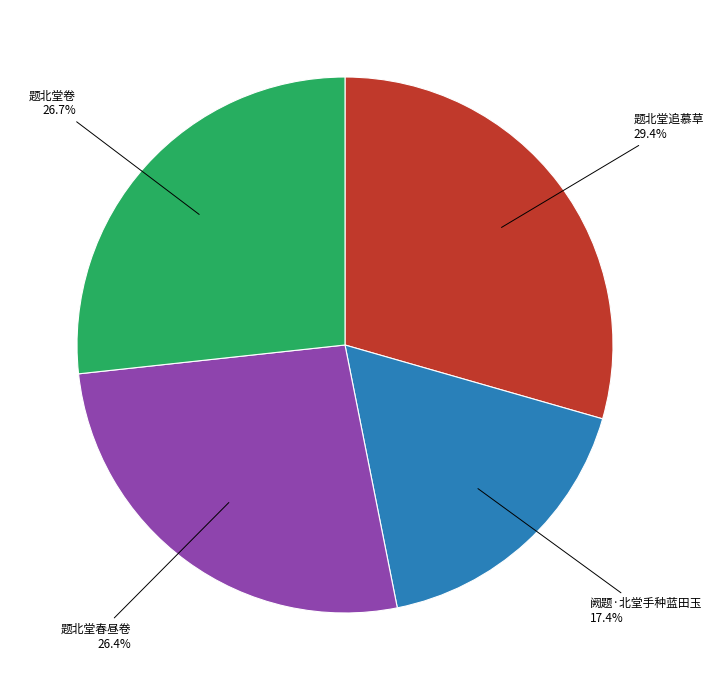

How many segments does this pie chart have?

4